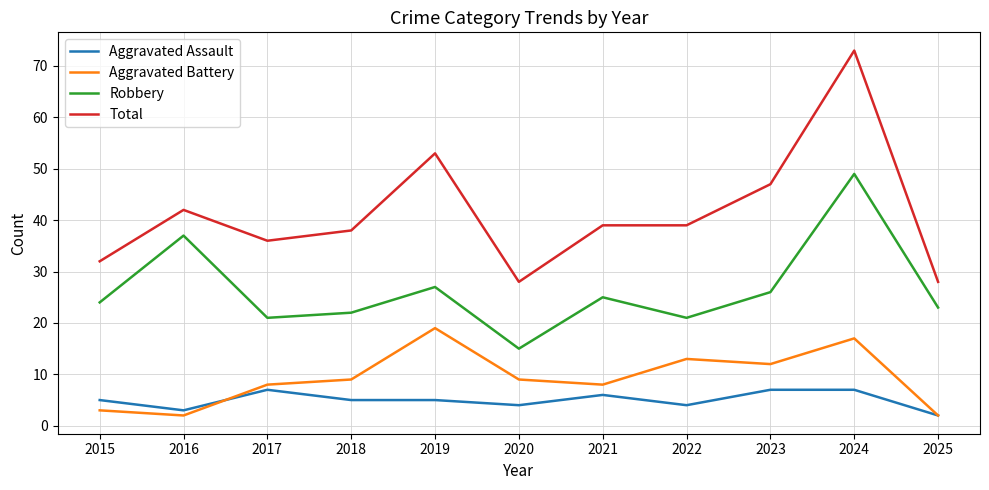

Reading left to right, extract all data points from this chart.

Aggravated Assault: 5	3	7	5	5	4	6	4	7	7	2
Aggravated Battery: 3	2	8	9	19	9	8	13	12	17	2
Robbery: 24	37	21	22	27	15	25	21	26	49	23
Total: 32	42	36	38	53	28	39	39	47	73	28